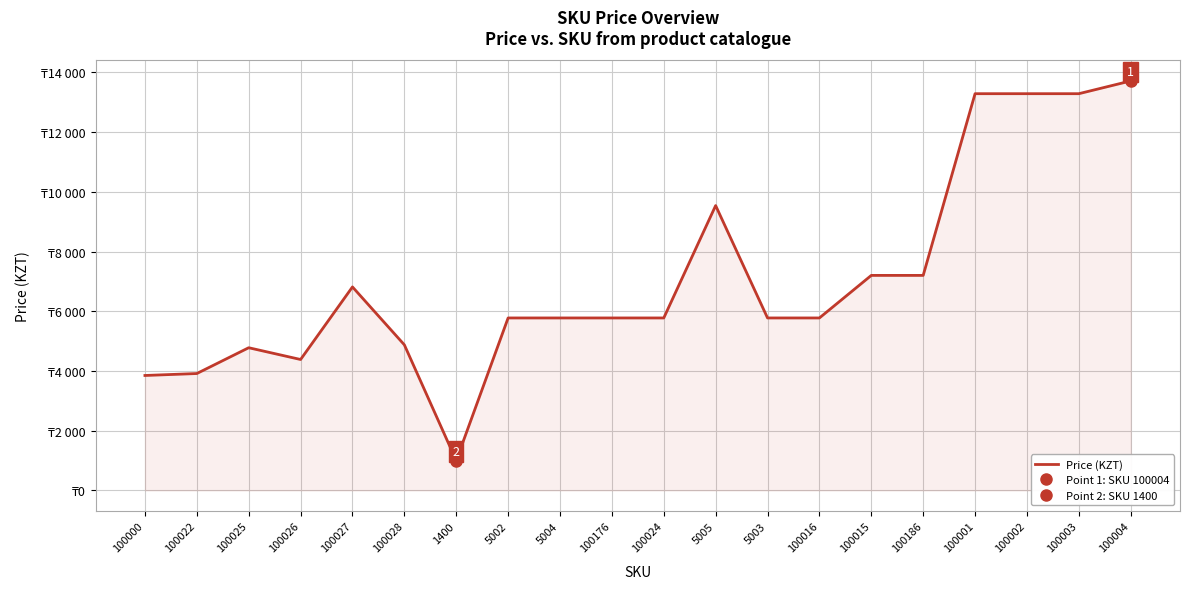

True or false: the data shows 2180 at 100000.

False